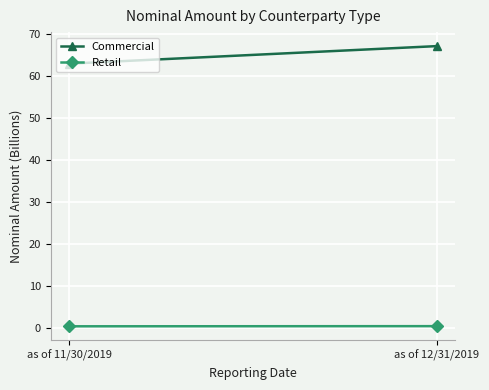

What is the value of the Retail point at the 2nd from the left?

0.4